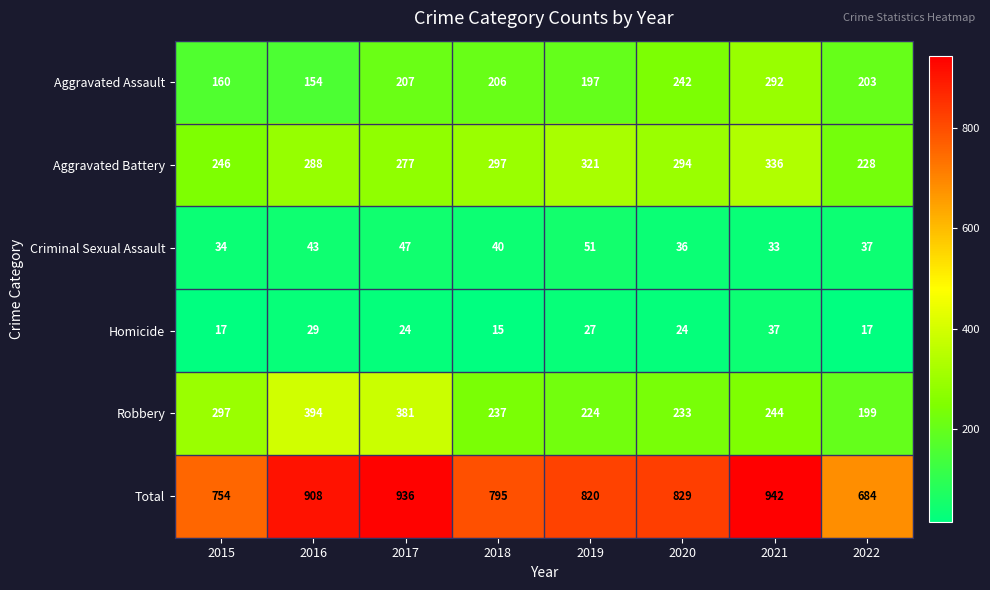

At which label is Robbery closest to 296?

2015